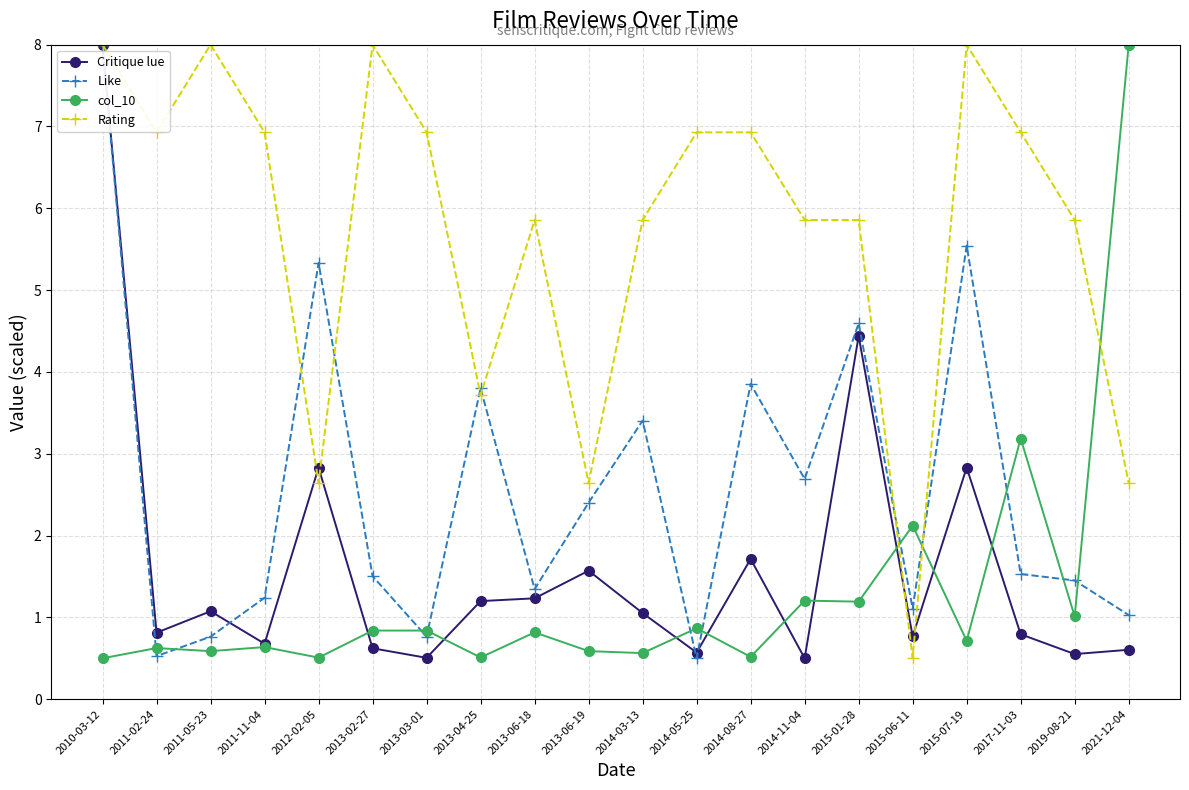

What is the difference between the maximum and second lowest values in the Critique lue series?

7.5